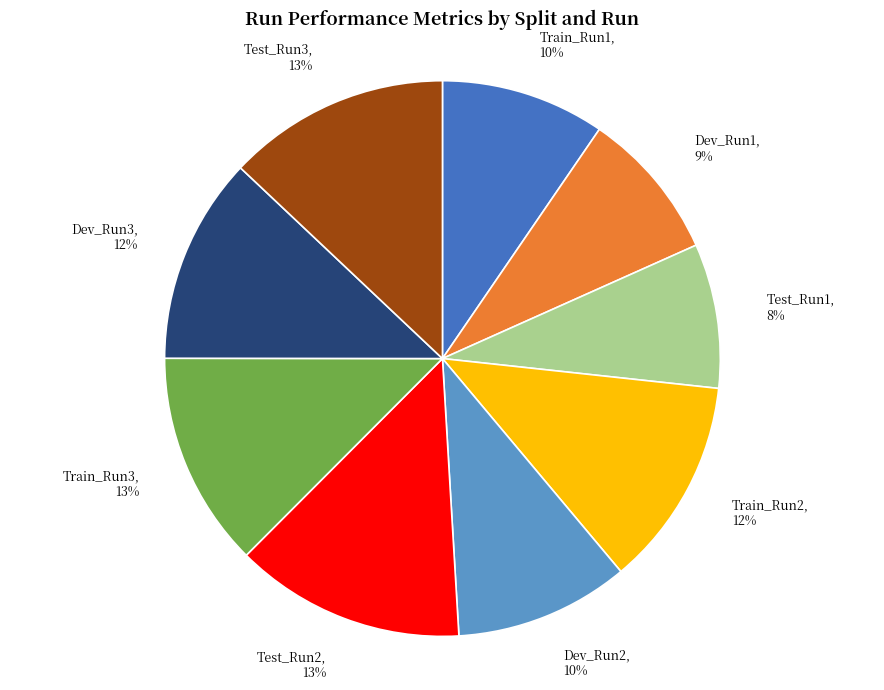

The Train_Run3 slice represents 13% of the pie. True or false?

True